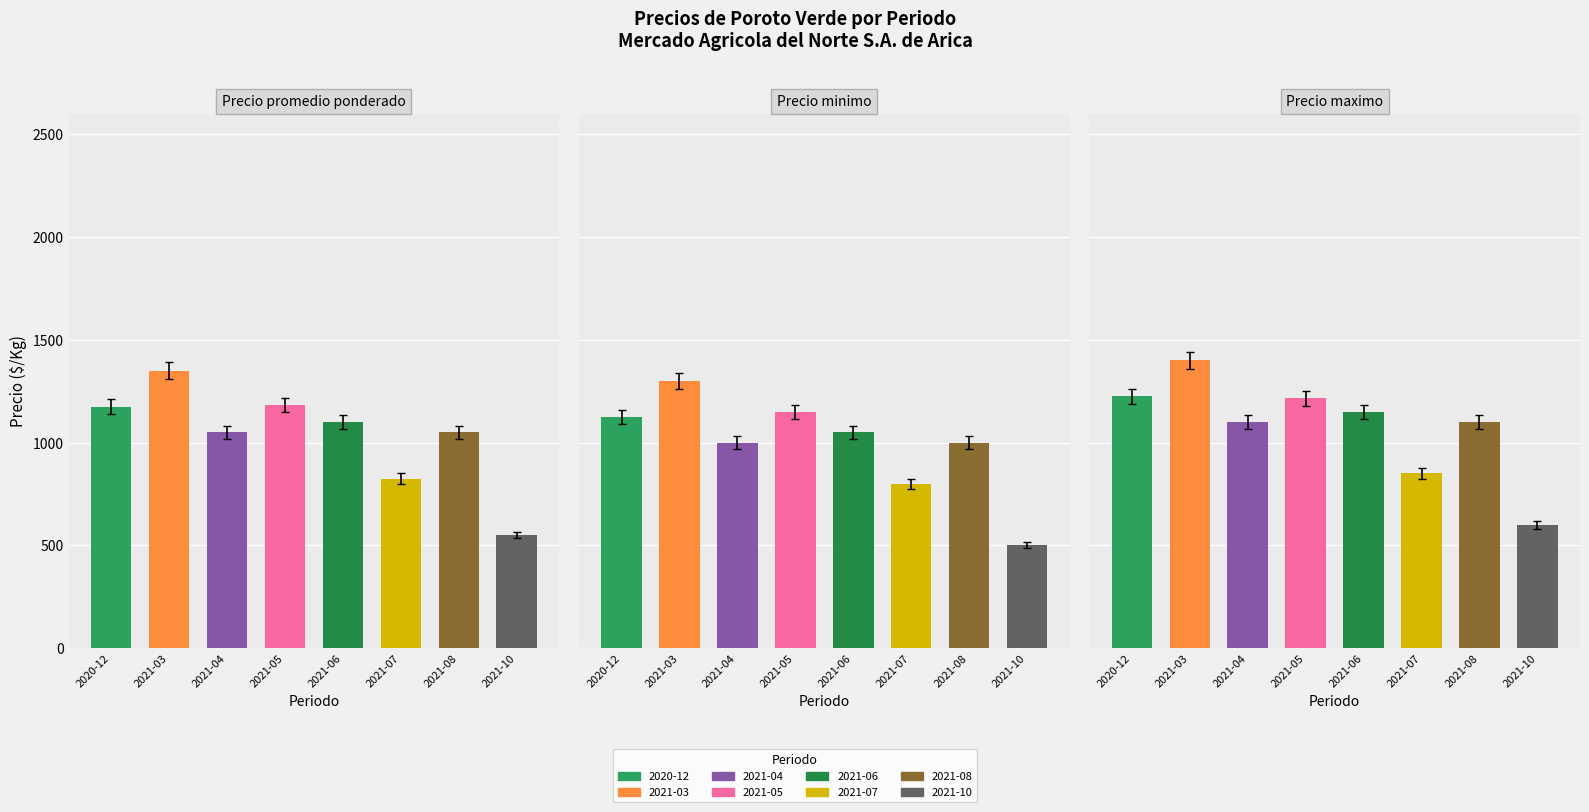

How many bars are there in total?

24